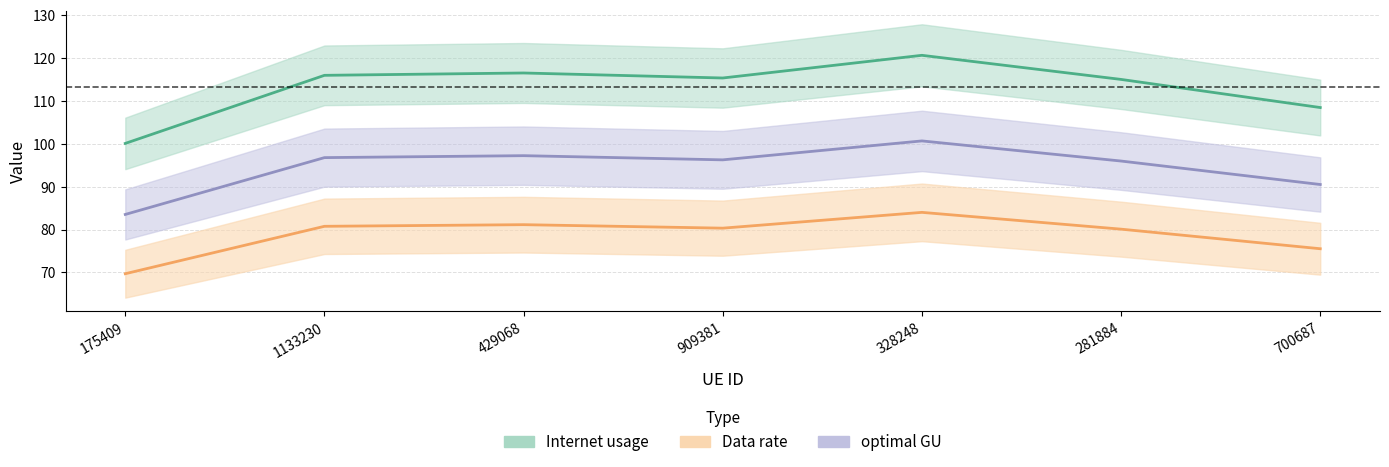

Where does the optimal GU series first go above 96?

1133230